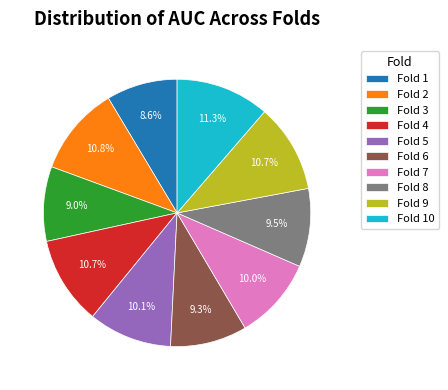

Which category has the biggest portion of the pie?

Fold 10